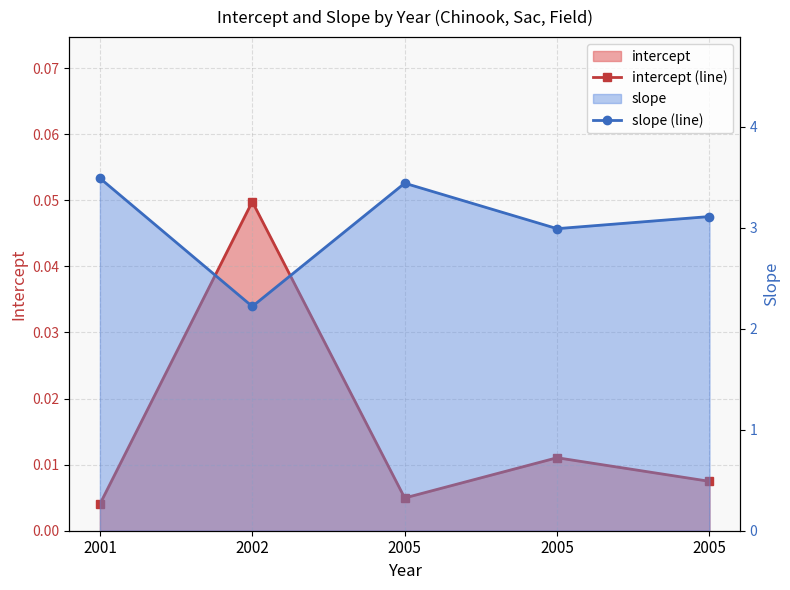

How many lines are shown in the chart?

2